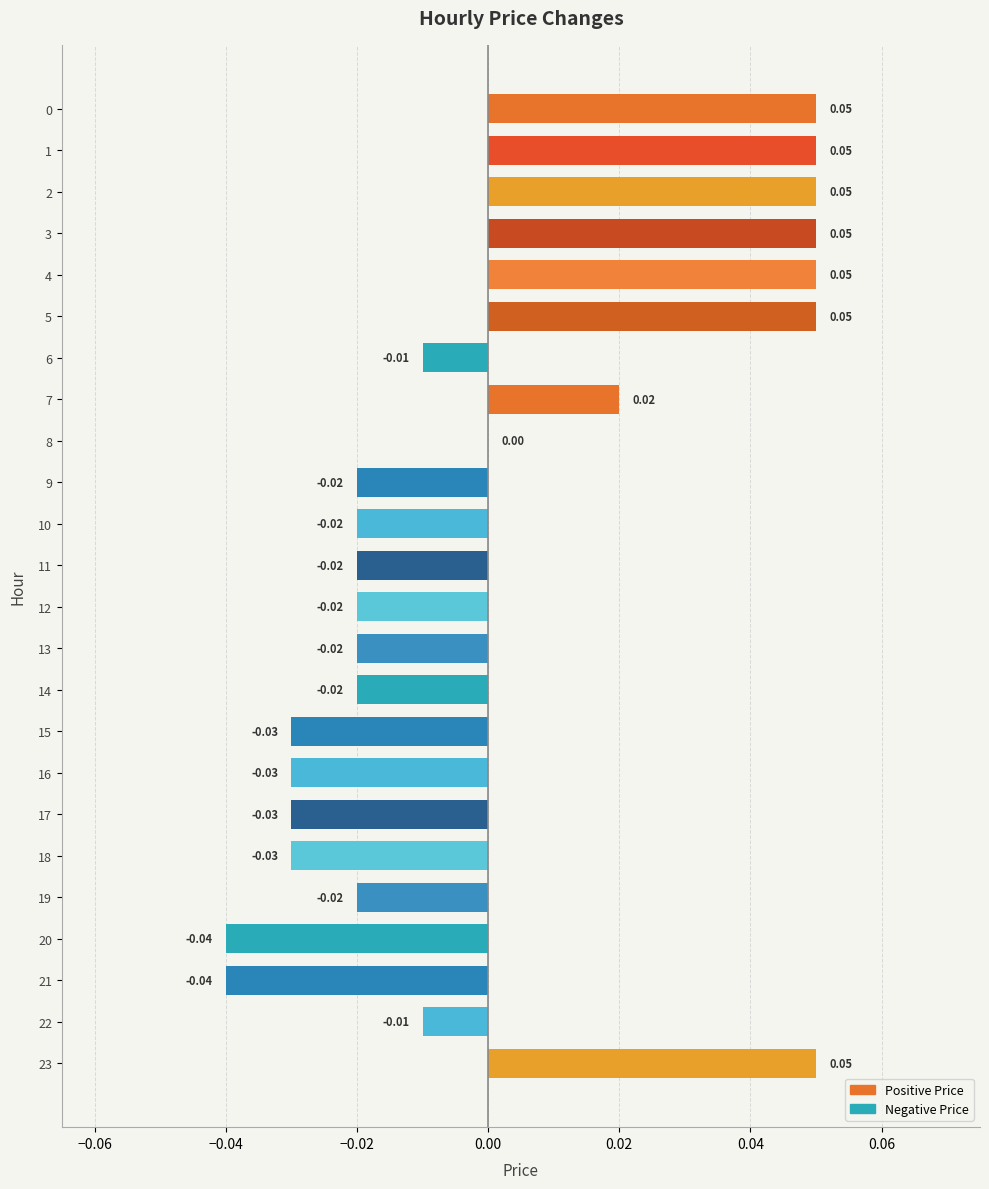

Count the number of data series in this chart.

1